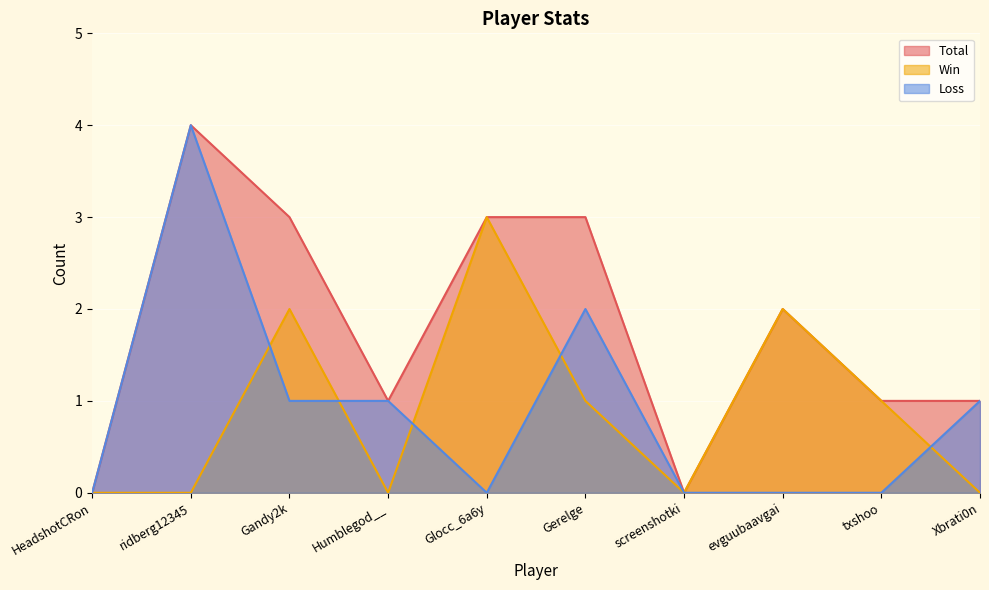

How many lines are shown in the chart?

3